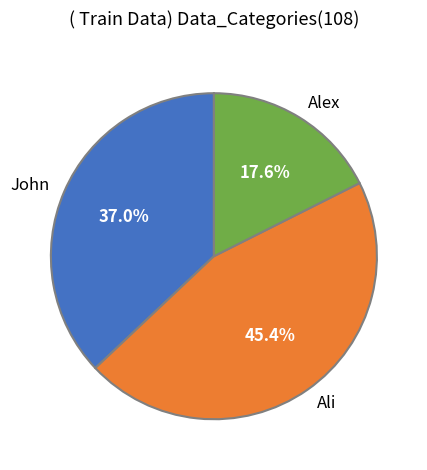

Is it true that Alex is 9% of the pie?

False